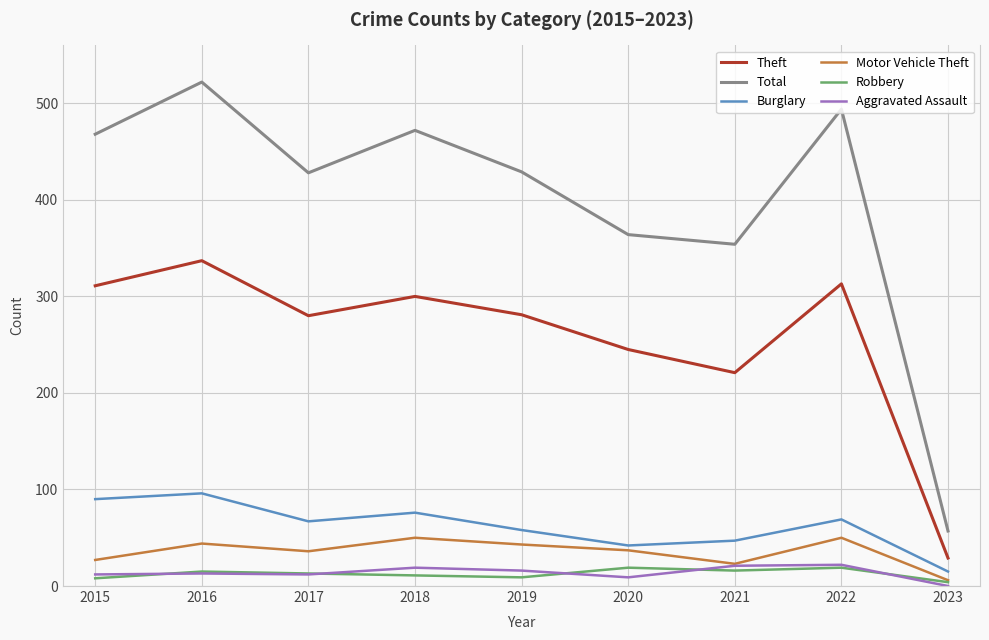

At which category is the sum across all series the highest?

2016